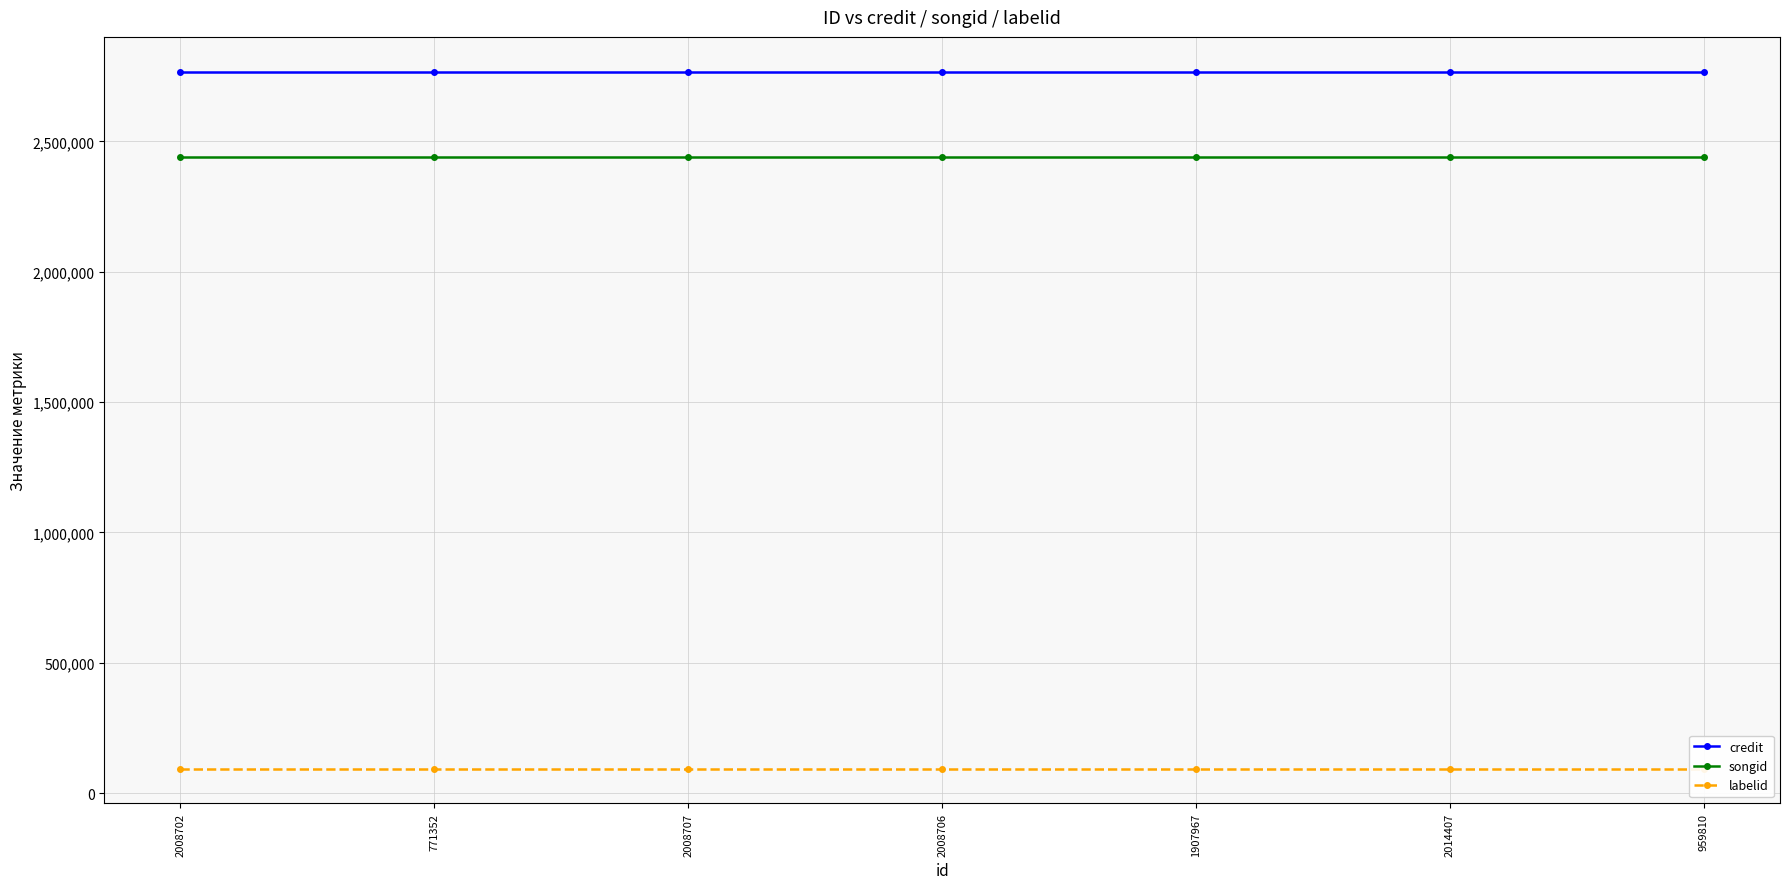

What is the label of the 7th point from the left?

959810